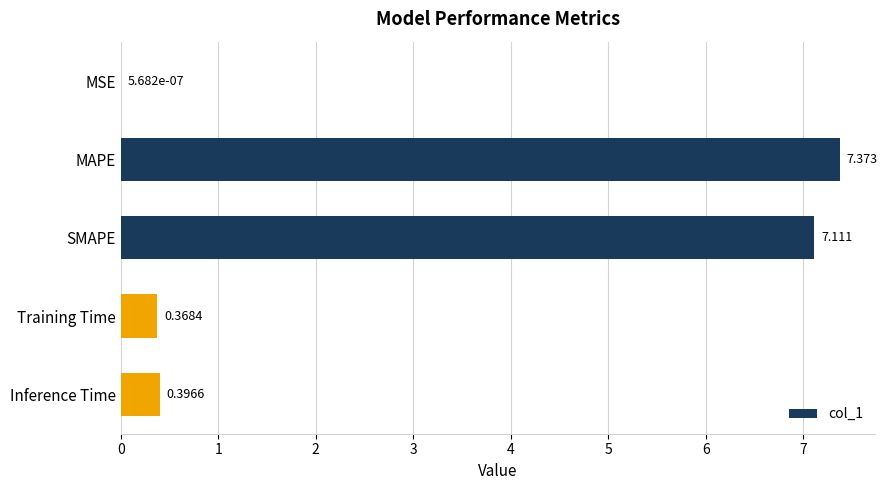

Between MAPE and MSE, which is larger?

MAPE